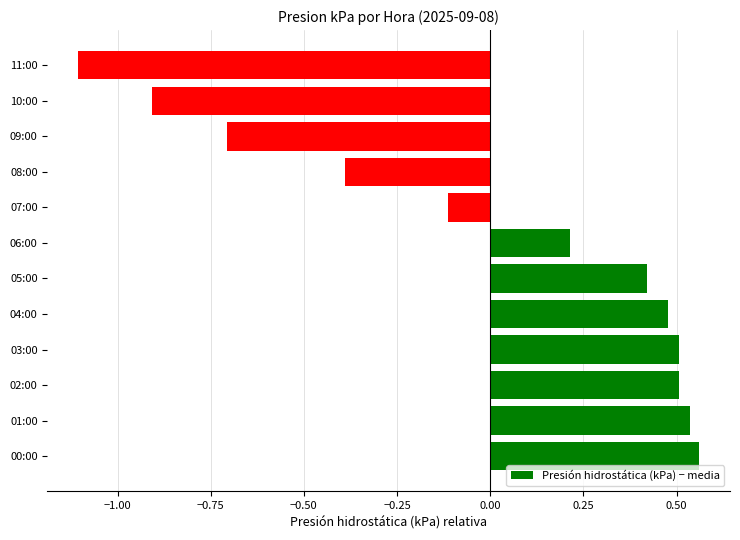

Where is the data nearest to the value 0?

07:00